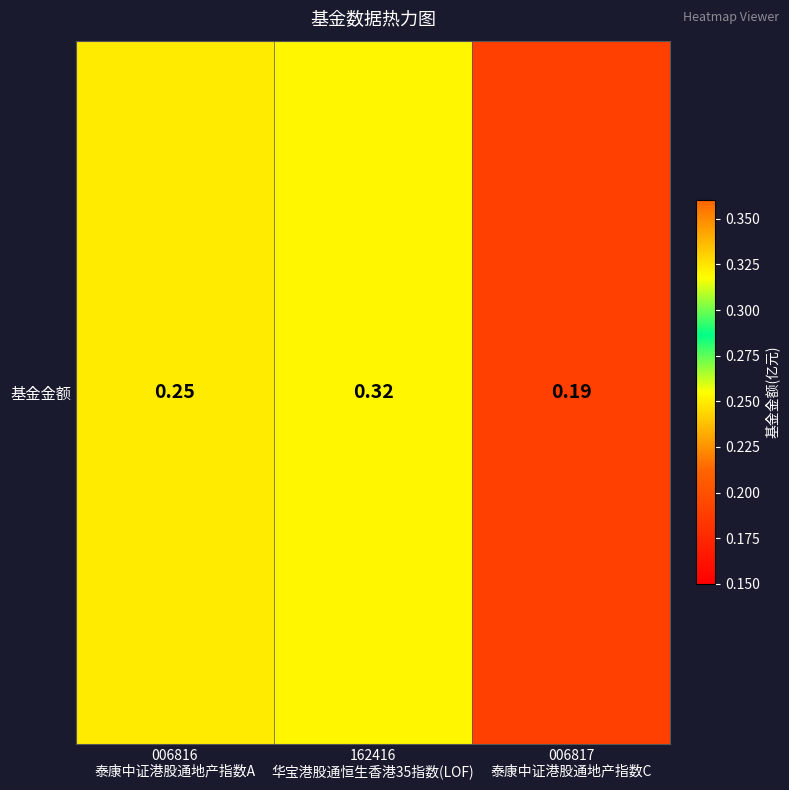

What is the maximum value shown in the chart?

0.3